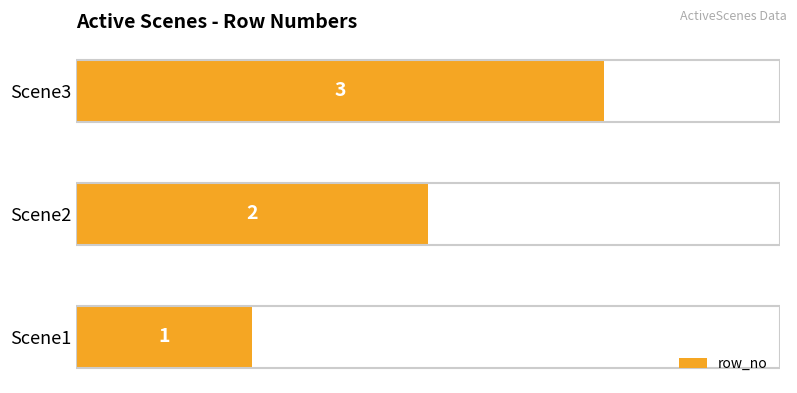

Count the values in the range 1 to 3.

3